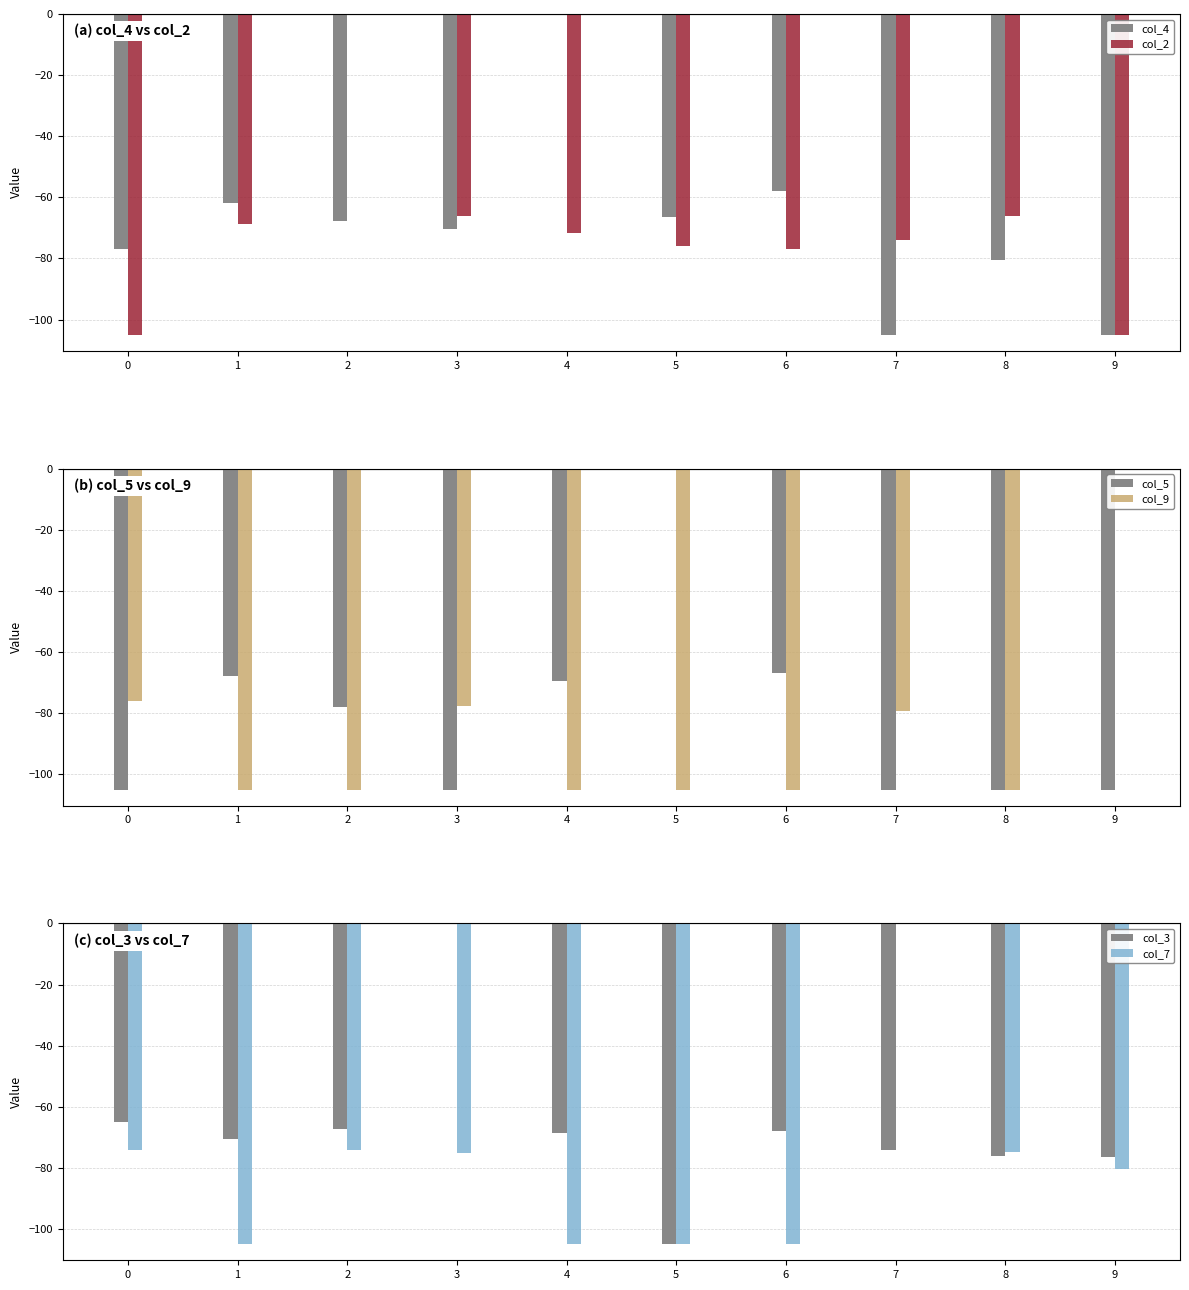

The col_2 series shows -66.0 at 8. True or false?

True